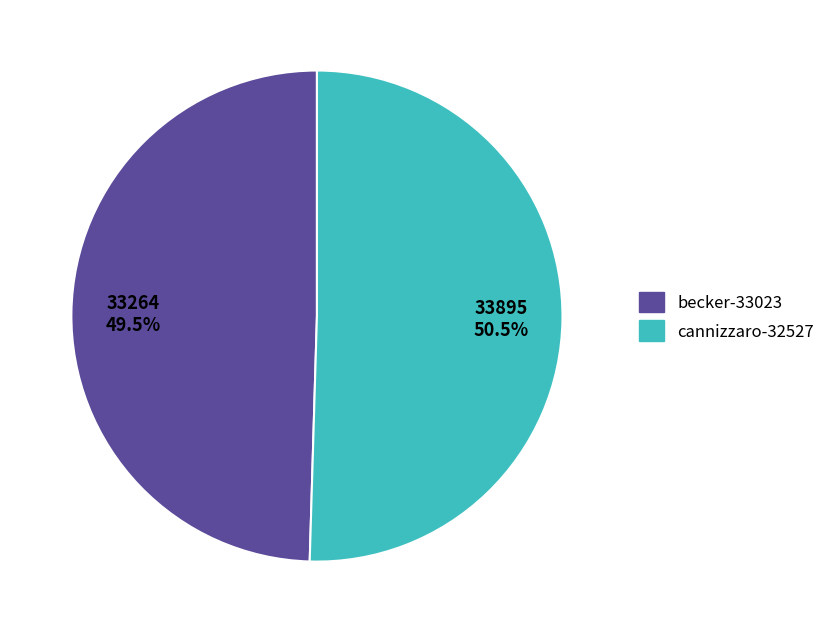

What percentage is NOT represented by becker-33023?

50.5%